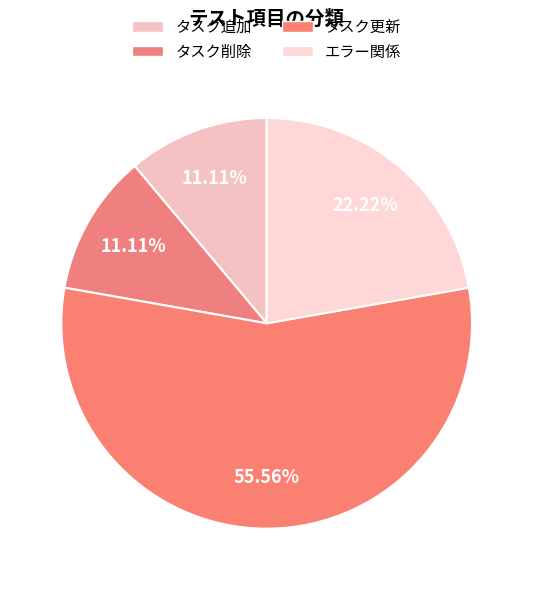

How much of the chart is everything except タスク削除?

88.9%